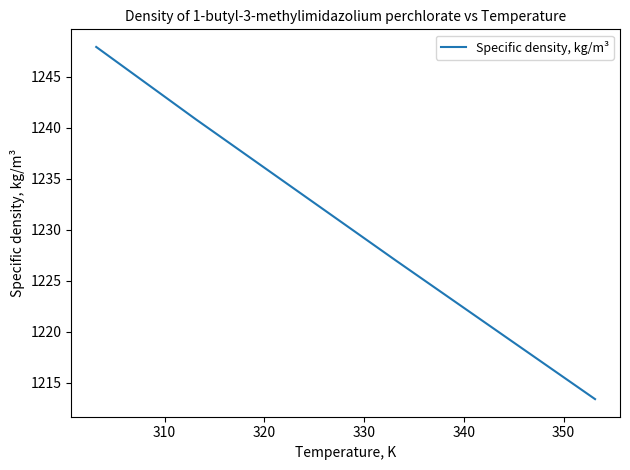

True or false: there are more than 2 points higher than both neighbors.

False